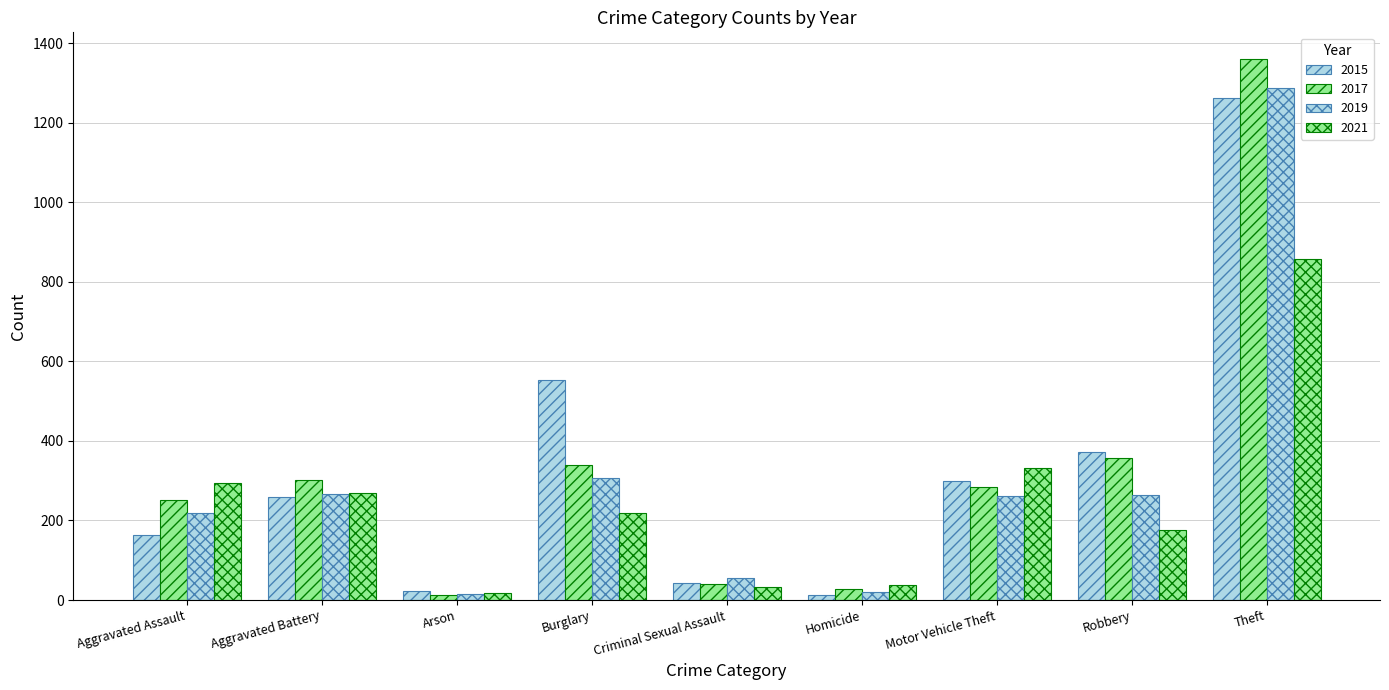

What position from the left is Robbery?

8